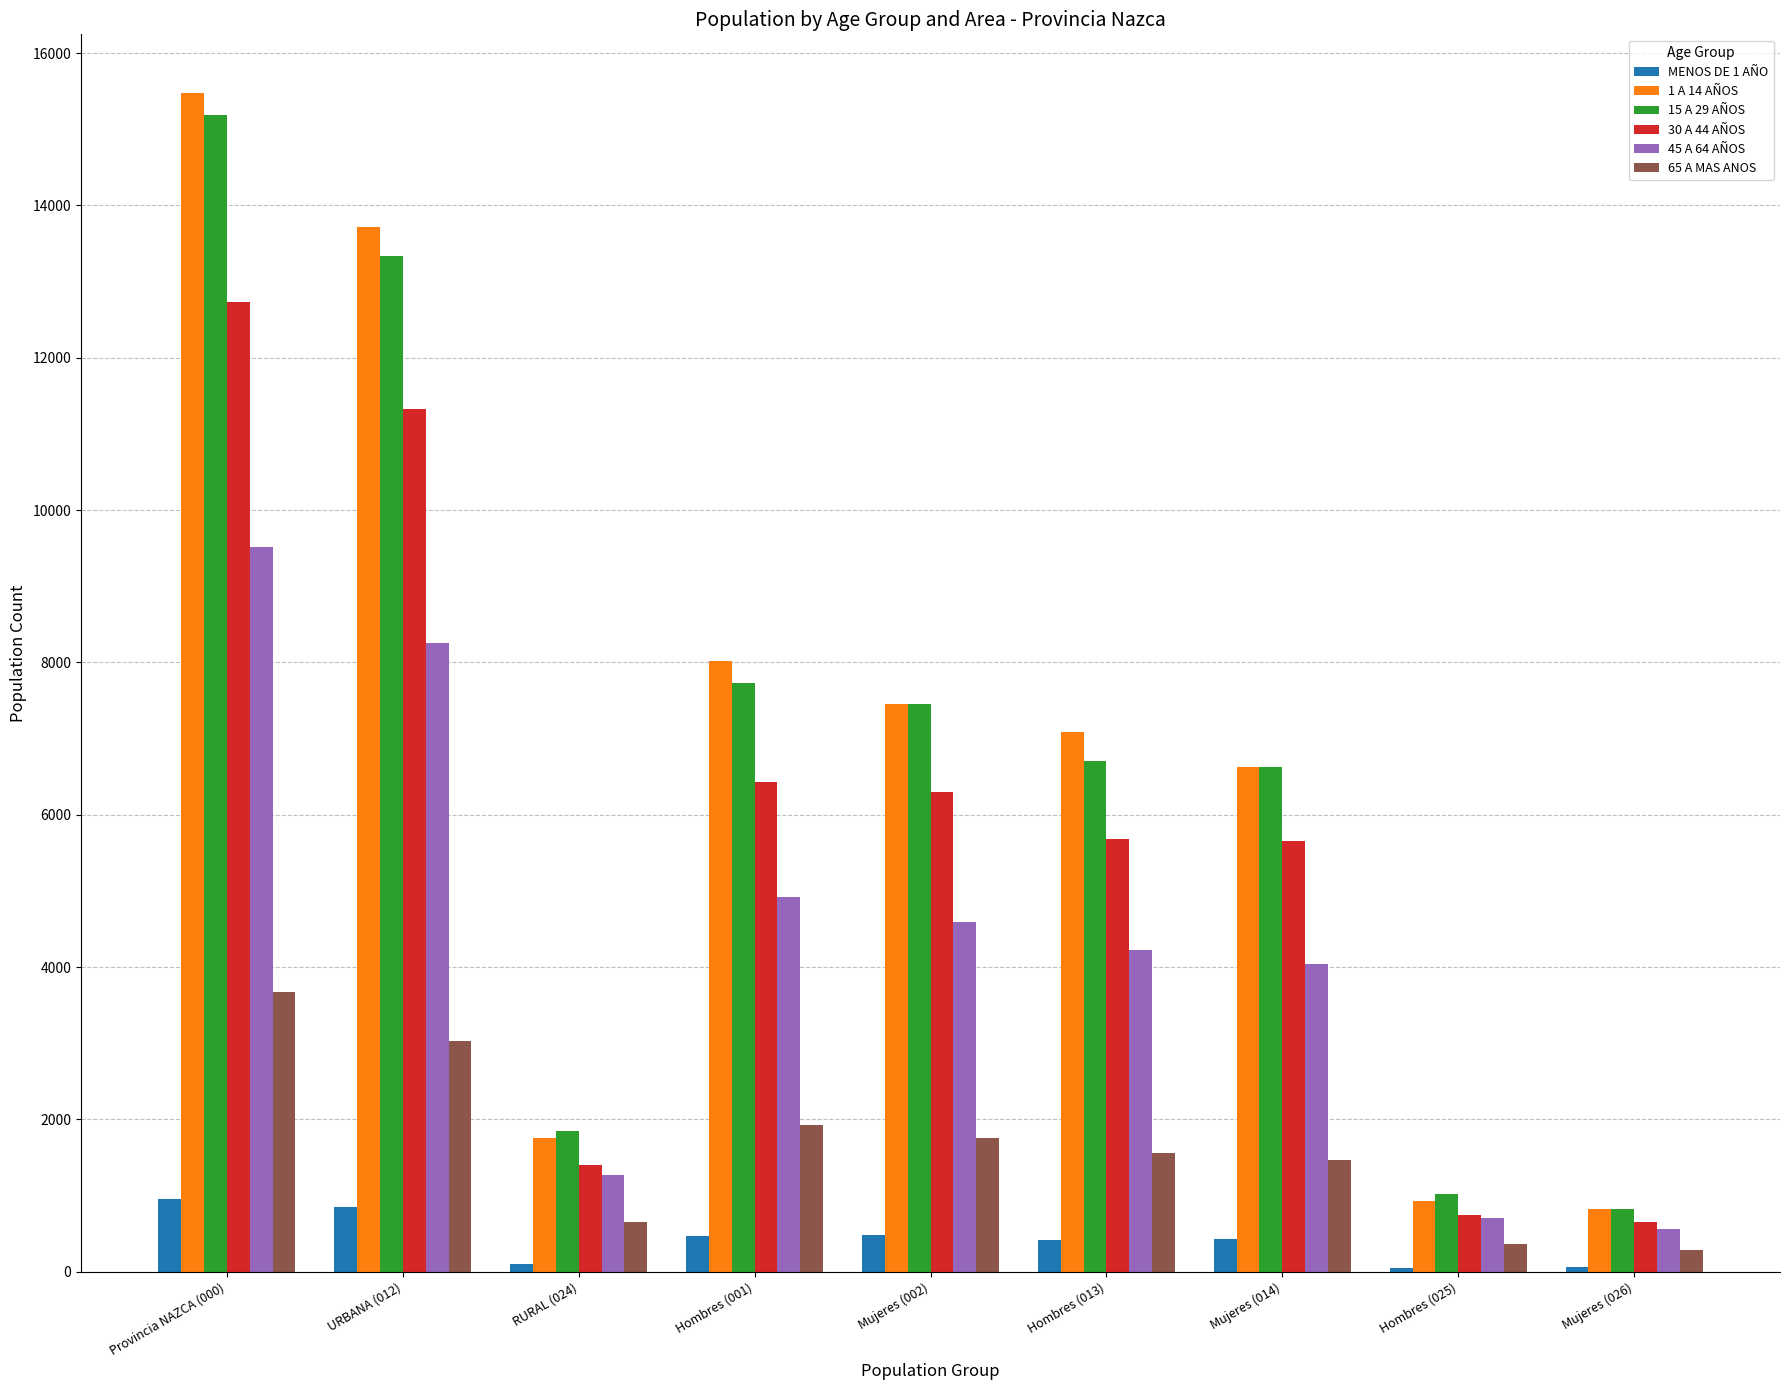

What is the difference between the 65 A MAS ANOS values at RURAL (024) and Mujeres (002)?

1100